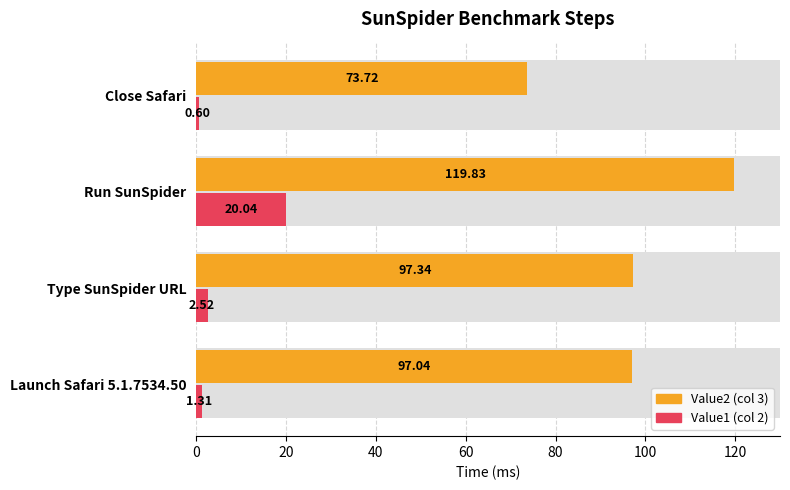

Reading left to right, list all the values displayed in this chart.

Value2: 97.0	97.3	119.8	73.7
Value1: 1.3	2.5	20.0	0.6